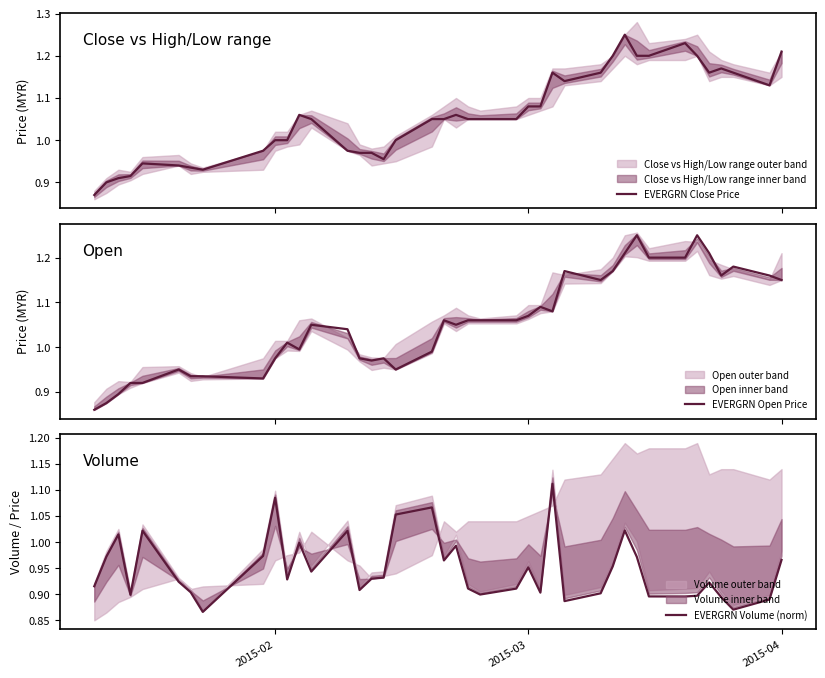

True or false: EVERGRN Open Price has more than 0 interior local peaks.

True